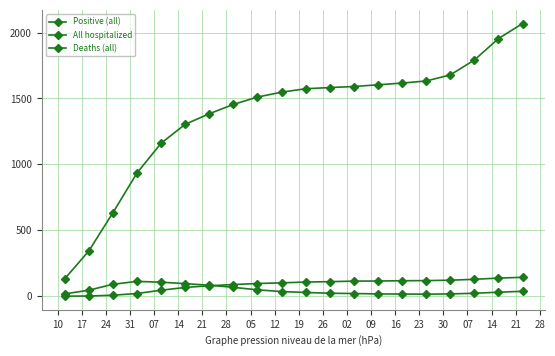

How many intersections are there between Deaths (all) and All hospitalized?

1